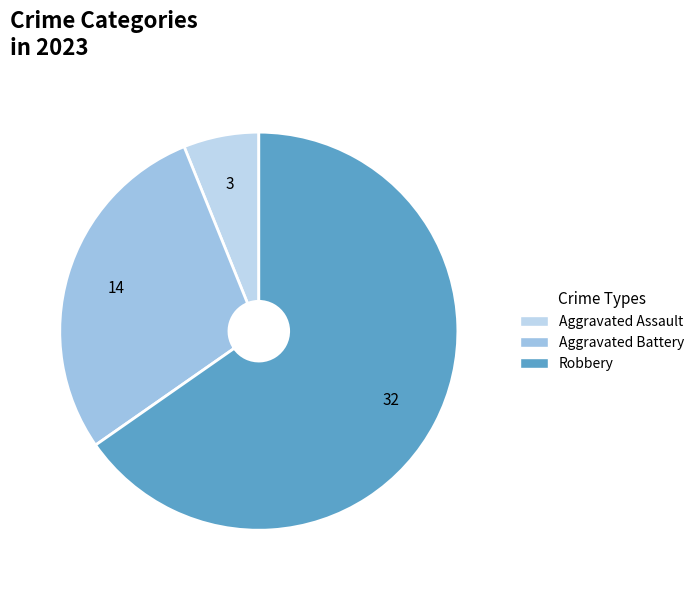

How many slices are in this pie chart?

3